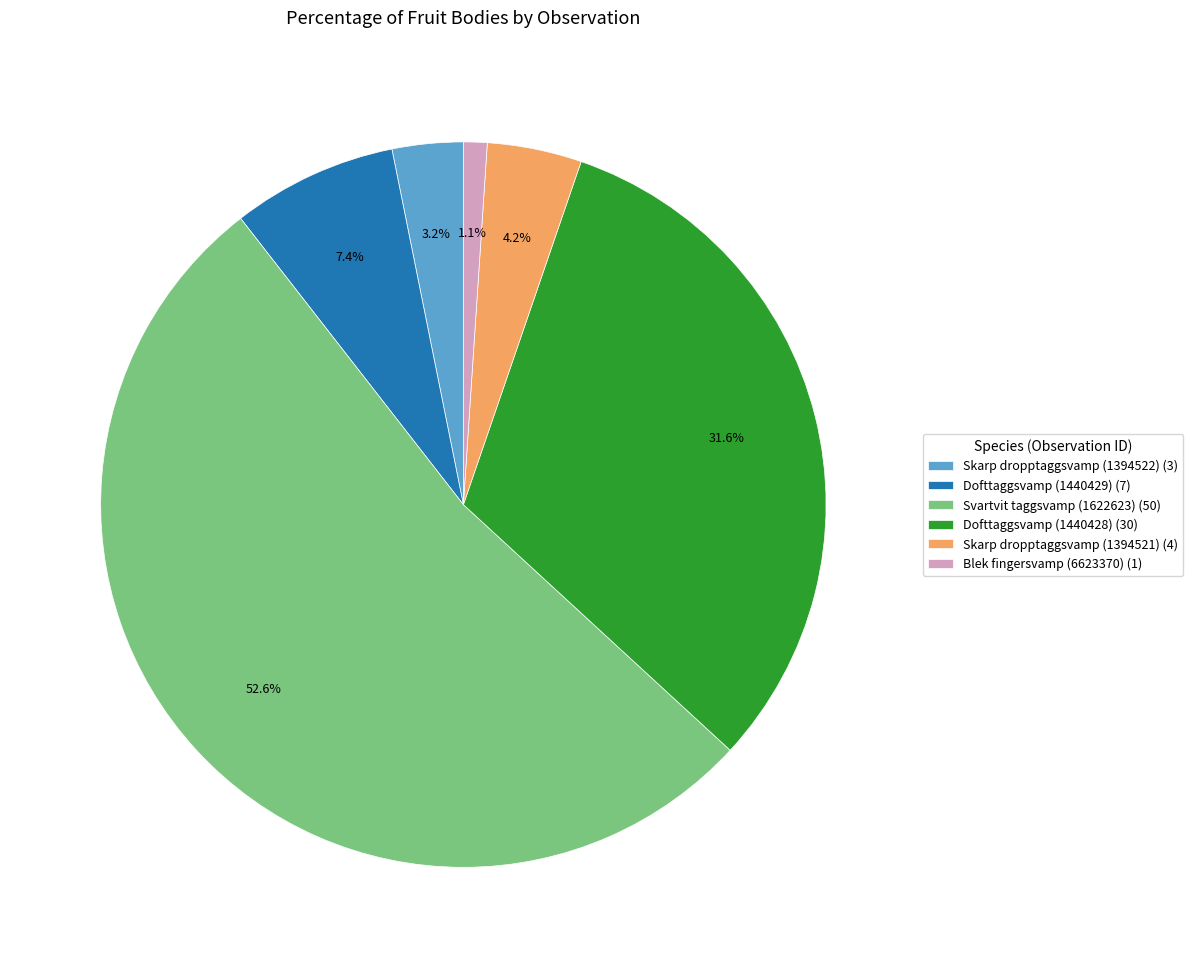

Rank the categories by value from highest to lowest.

Svartvit taggsvamp (1622623), Dofttaggsvamp (1440428), Dofttaggsvamp (1440429), Skarp dropptaggsvamp (1394521), Skarp dropptaggsvamp (1394522), Blek fingersvamp (6623370)